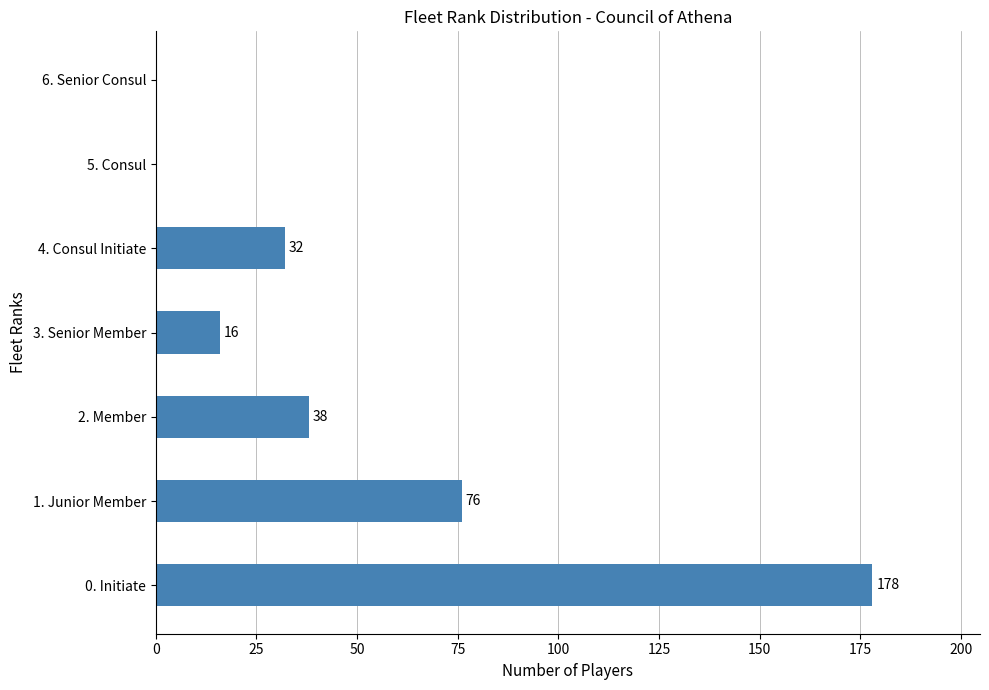

The chart shows a value of 38 at 2. Member. True or false?

True